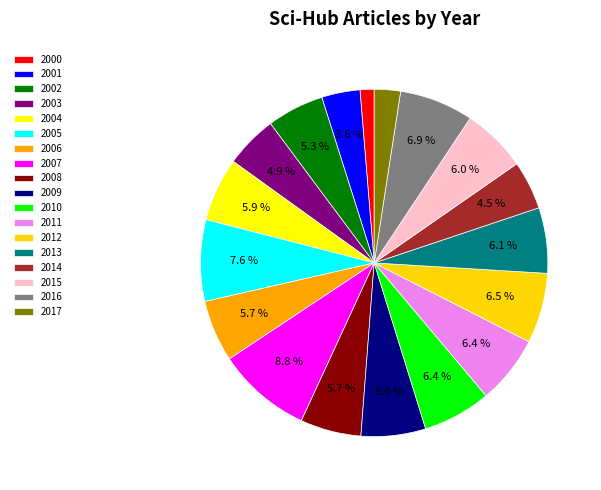

What portion of the pie excludes 2013?

93.9%